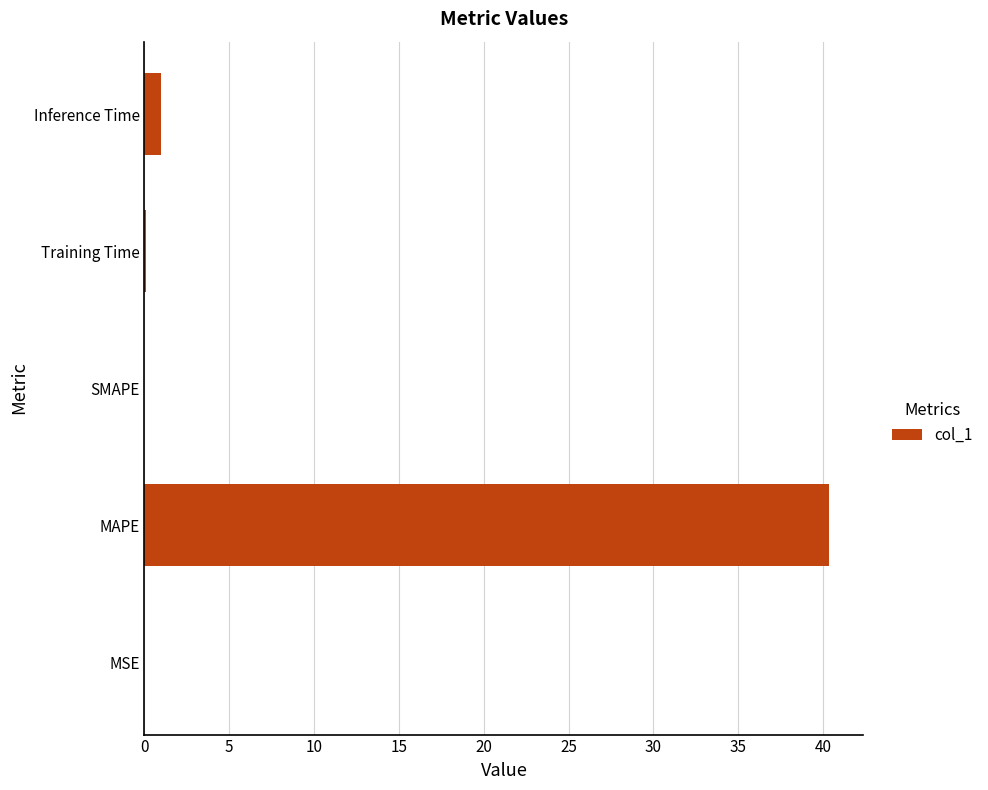

Between MSE and MAPE, which is larger?

MAPE